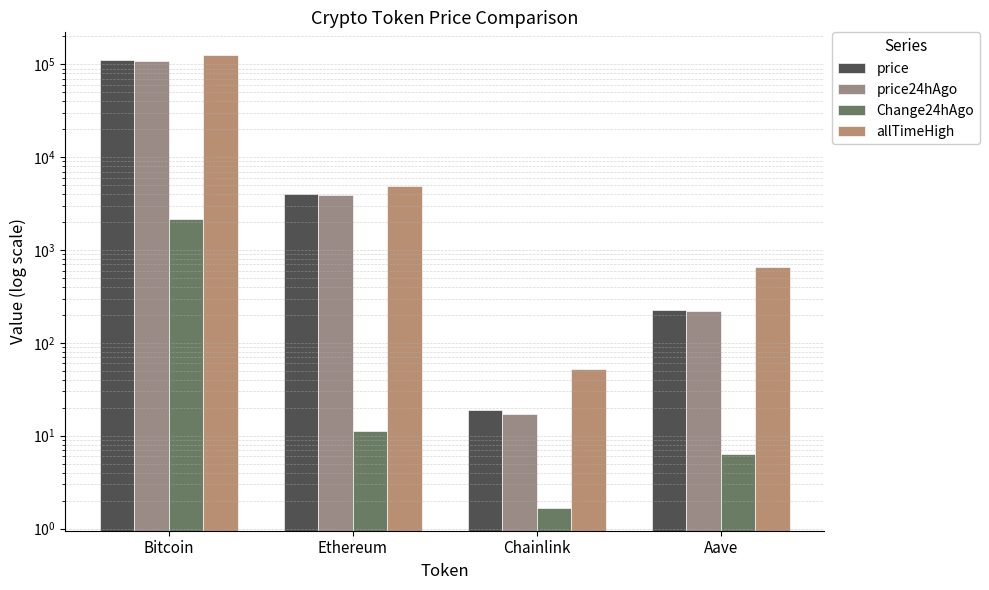

What position from the left is Bitcoin?

1